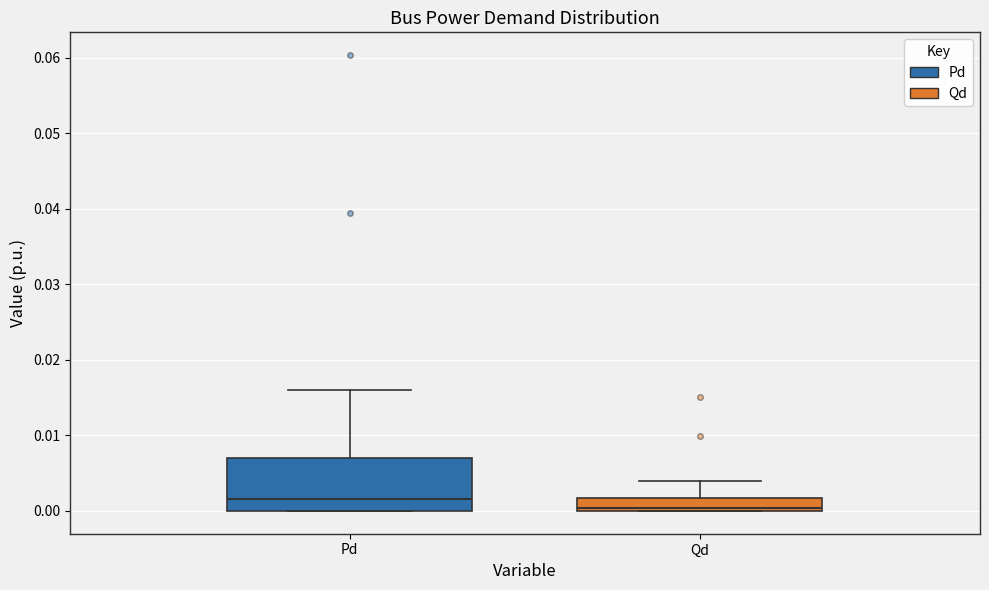

Comparing the boxes themselves (not the whiskers), which one is the tallest?

Pd